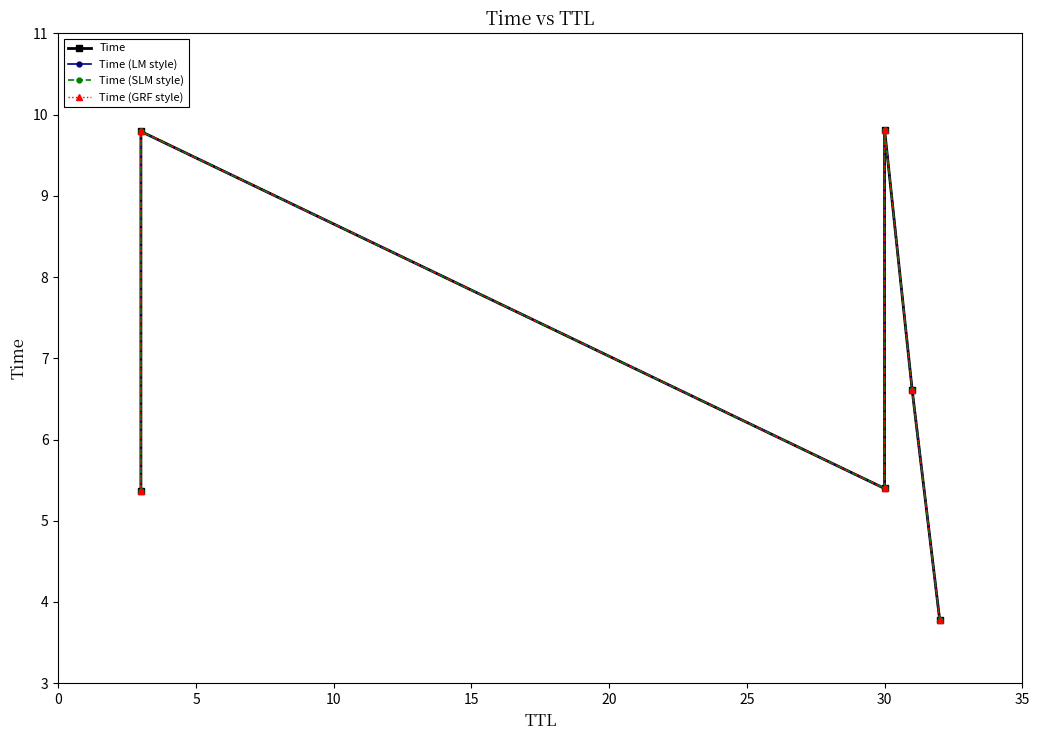

How many values in the Time (LM style) series exceed 6?

3